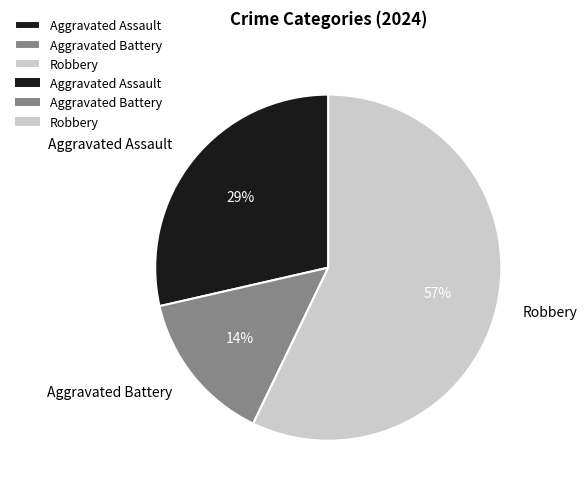

What is the largest slice in the pie chart?

Robbery